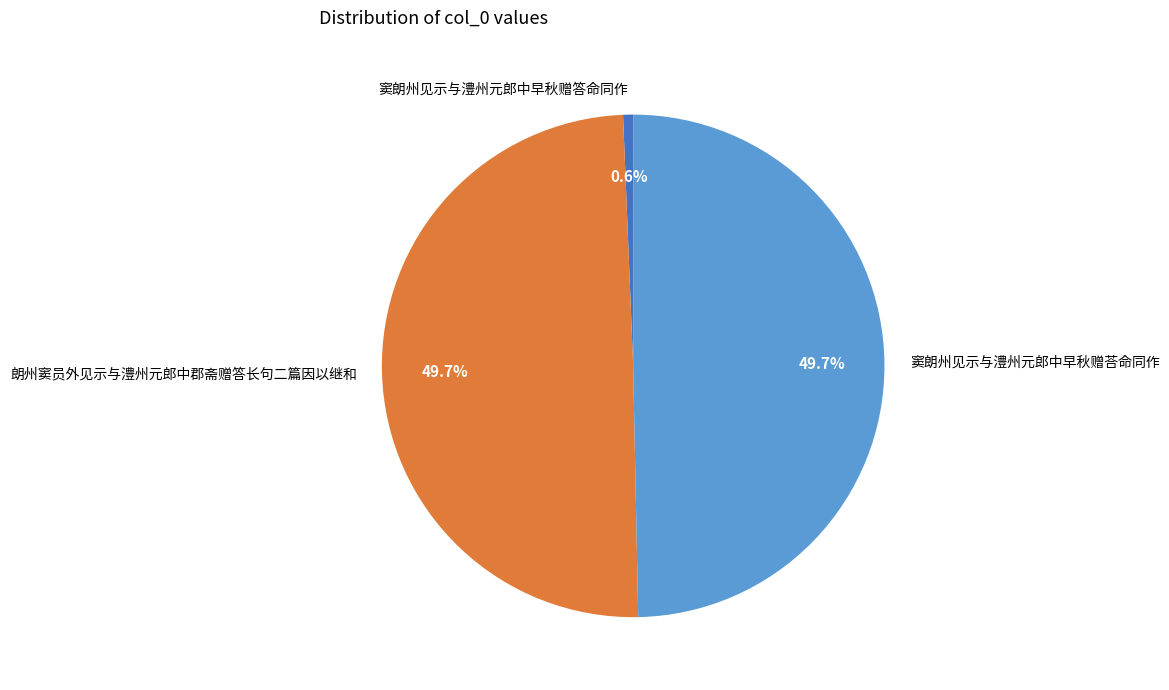

Does 窦朗州见示与澧州元郎中早秋赠答命同作 represent more than half of the total?

No